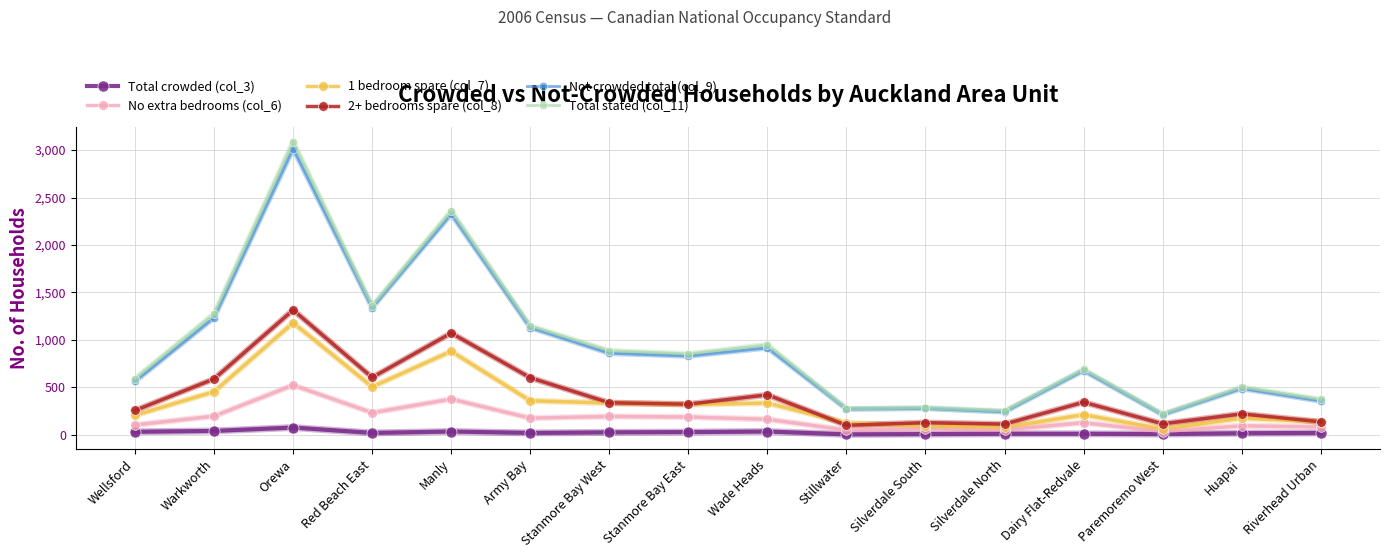

Is it true that Not crowded total (col_9) equals 2325 at Manly?

True